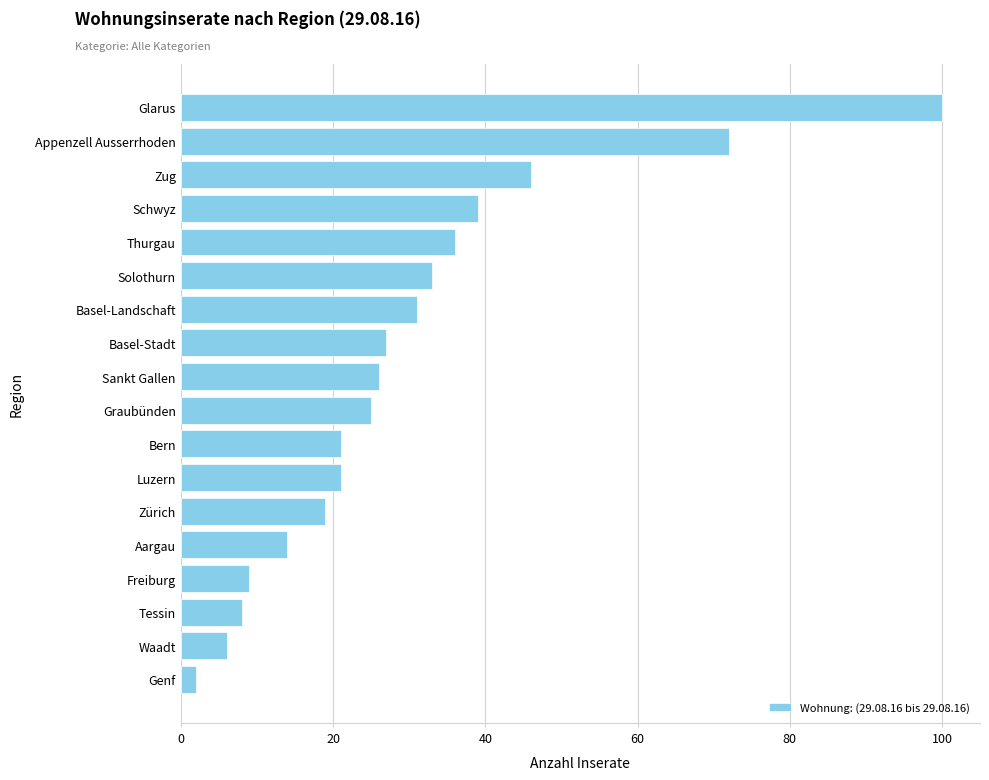

The value at Appenzell Ausserrhoden is 72. True or false?

True